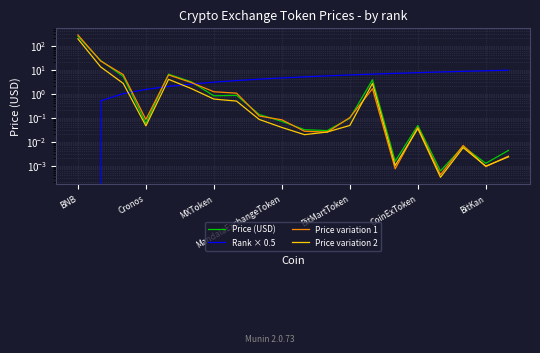

What are all the series names shown in the legend?

Price (USD), Rank × 0.5, Price variation 1, Price variation 2